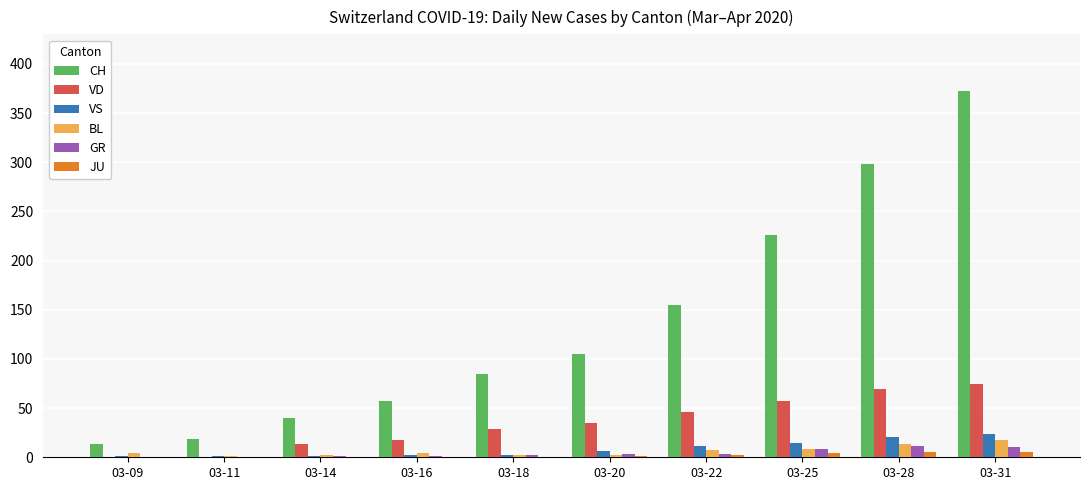

The JU series shows 5 at 03-31. True or false?

True